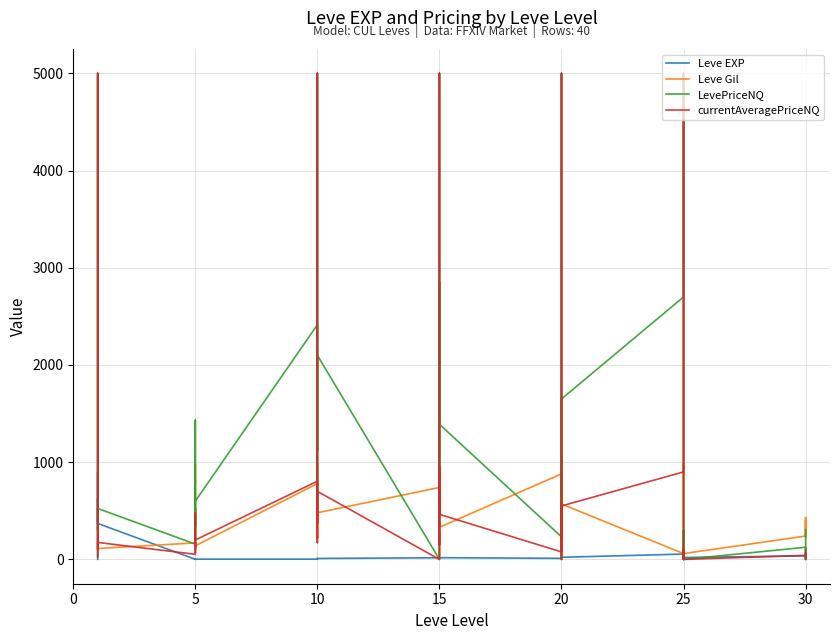

Rank the series at 10 from highest to lowest value.

LevePriceNQ, currentAveragePriceNQ, Leve Gil, Leve EXP